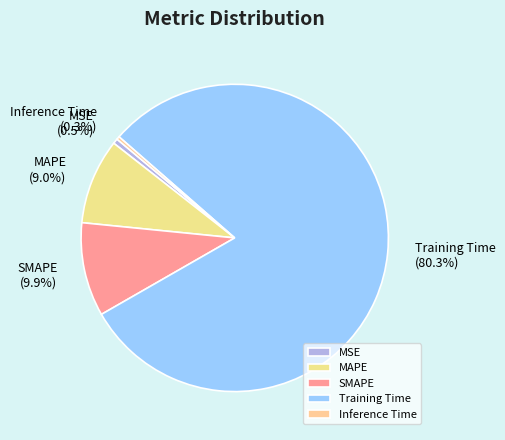

Is it true that Inference Time is 0% of the pie?

True